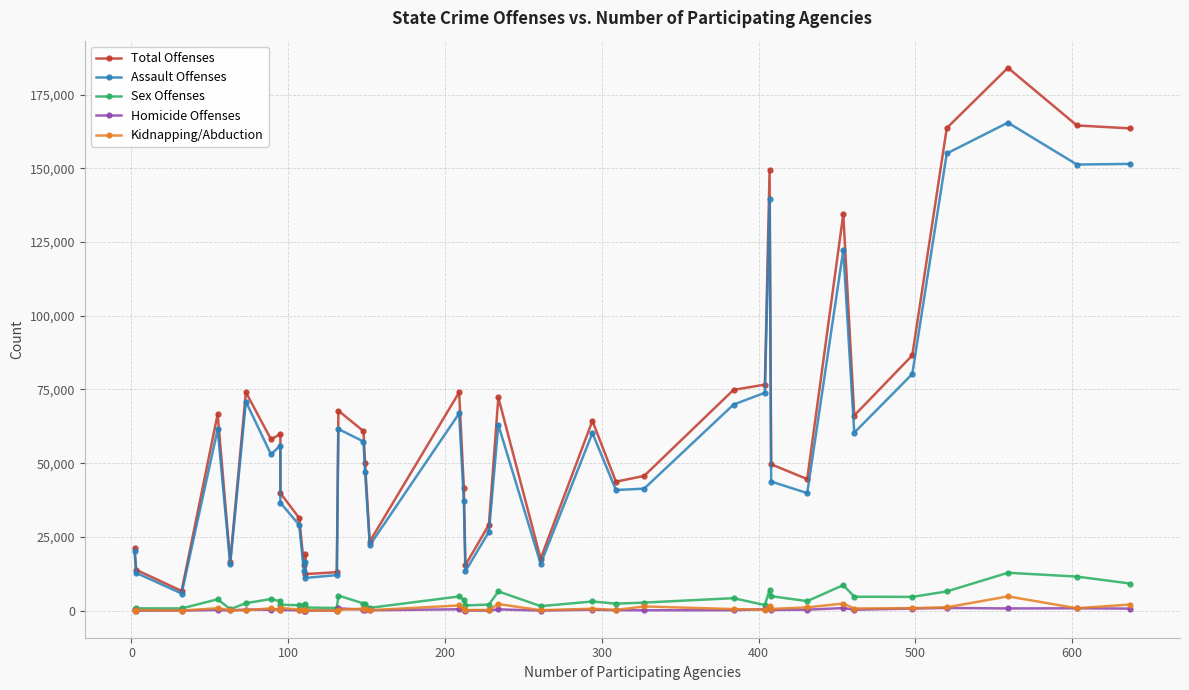

True or false: Assault Offenses and Sex Offenses intersect in this chart.

False